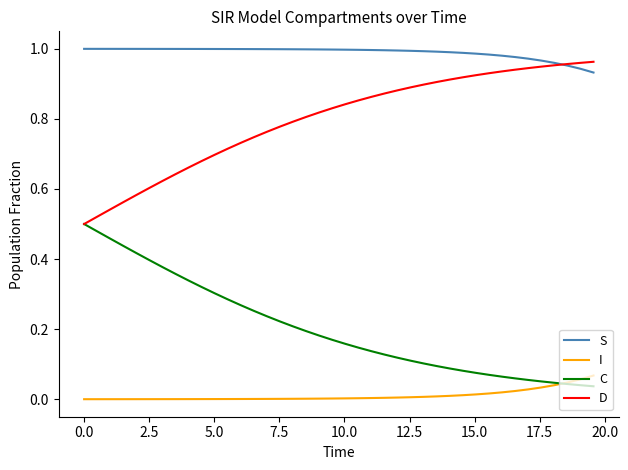

True or false: I and D intersect in this chart.

False